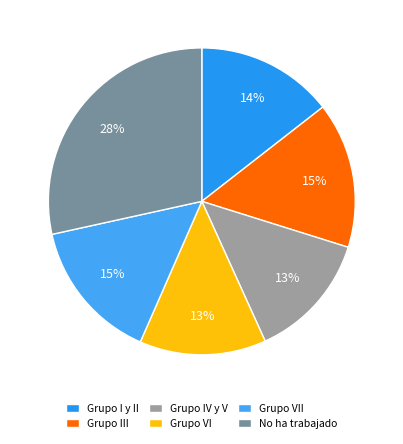

What percentage do Grupo VI and Grupo IV y V together represent?

26.7%